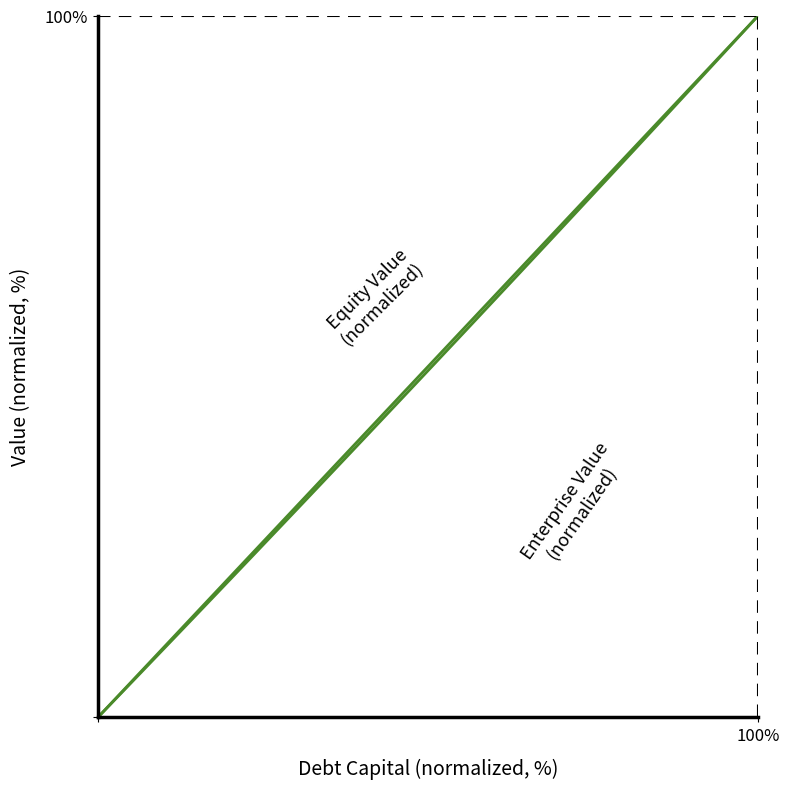

Which series has the widest spread of values?

Equity Value (normalized)